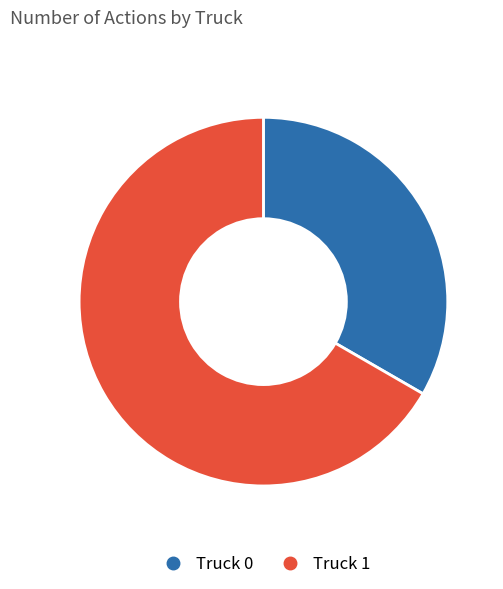

What is the largest slice in the pie chart?

Truck 1